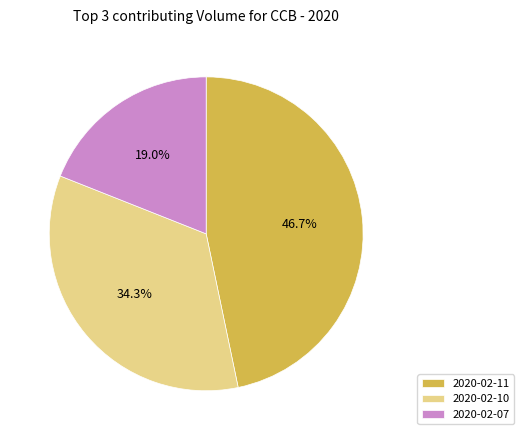

Is the sum of 2020-02-10 and 2020-02-11 greater than half?

Yes